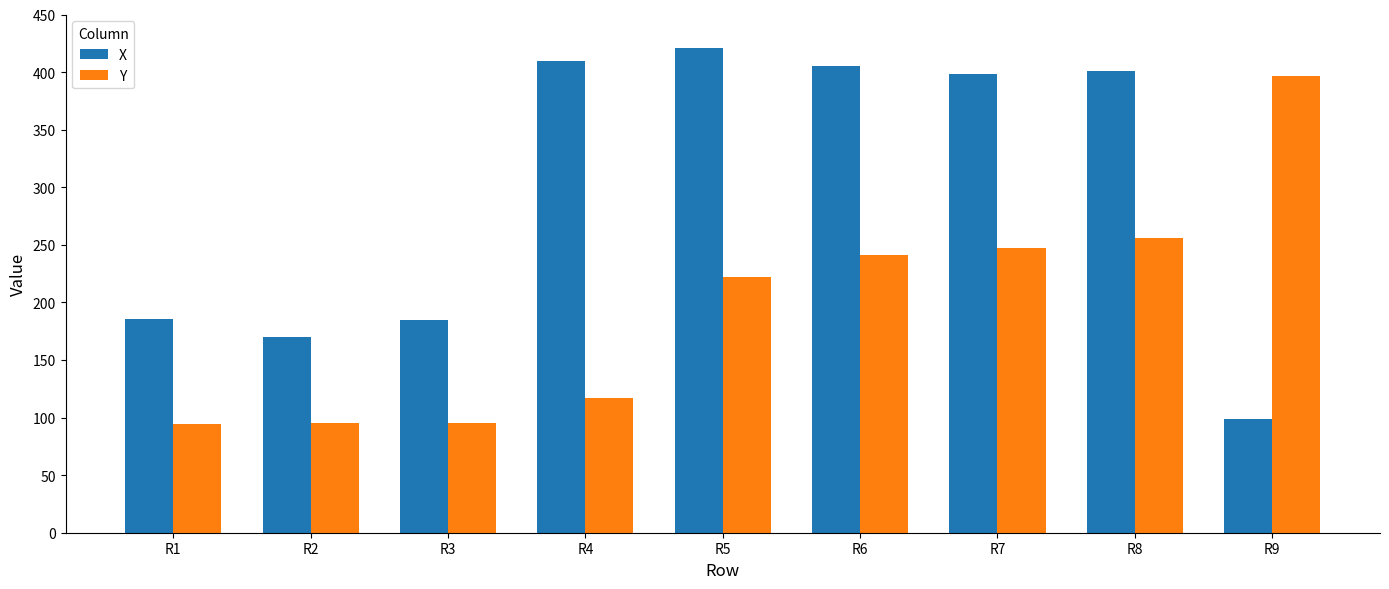

What is the minimum value shown in the chart?

94